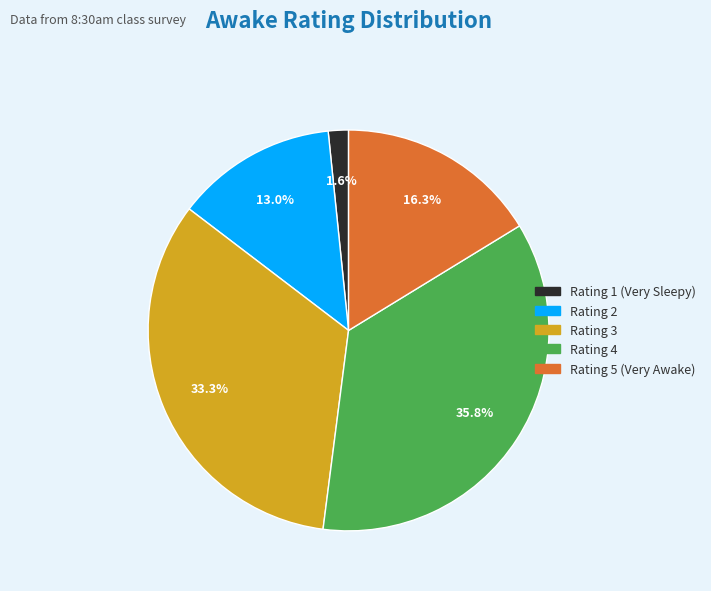

Is there any slice that represents more than half of the pie?

No